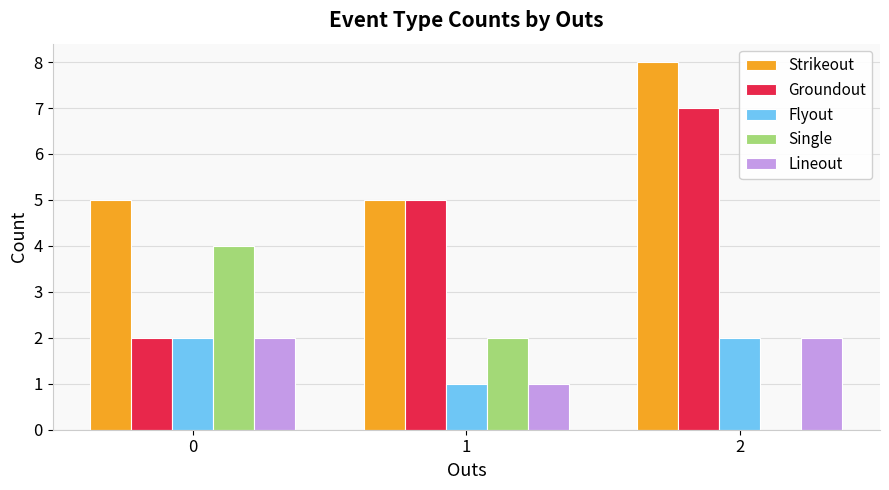

Are the bars grouped side by side (vs. stacked)?

Yes